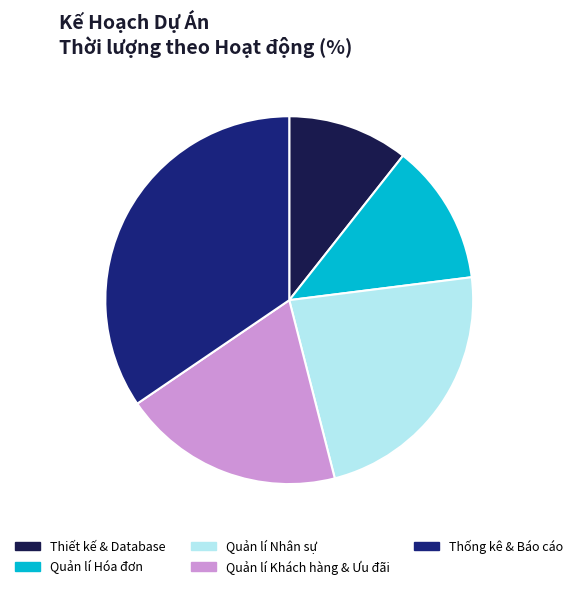

What is the ratio of the value at Quản lí Khách hàng & Ưu đãi to the value at Thống kê & Báo cáo?

0.6